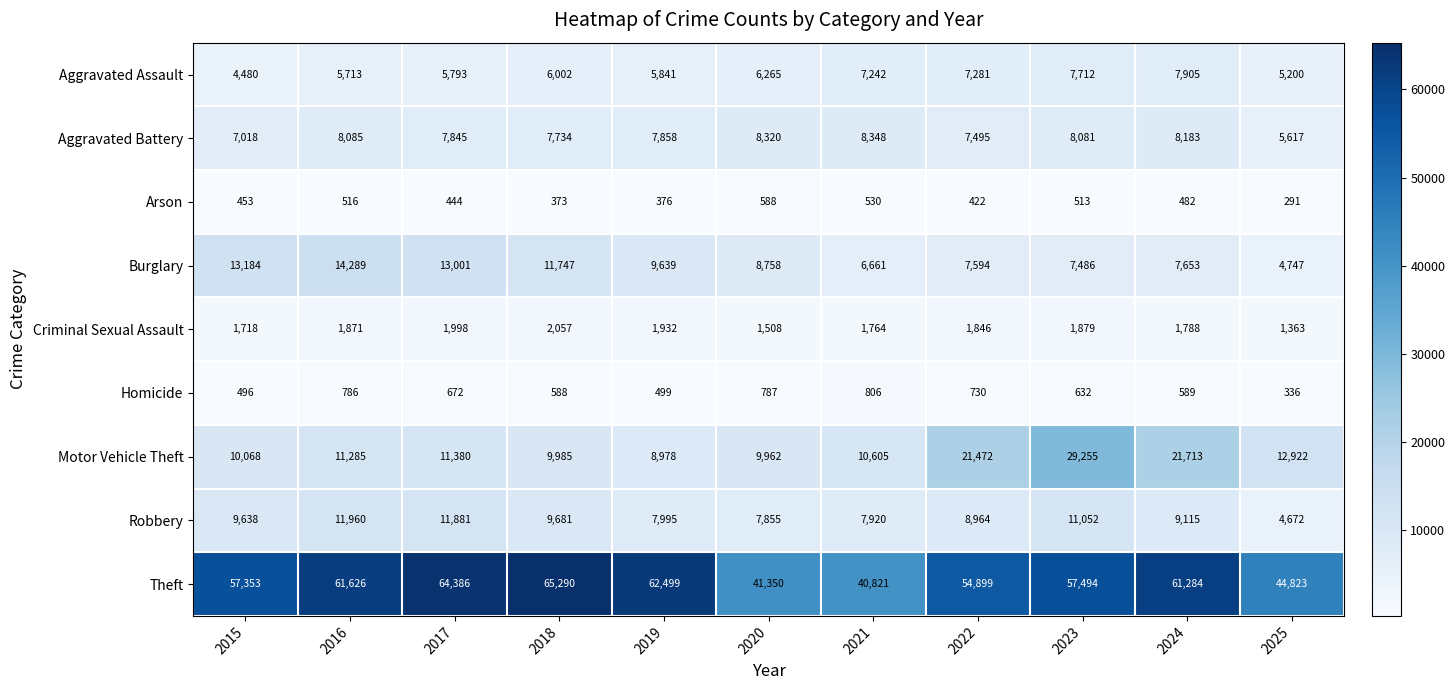

What is the minimum value shown in the chart?

291